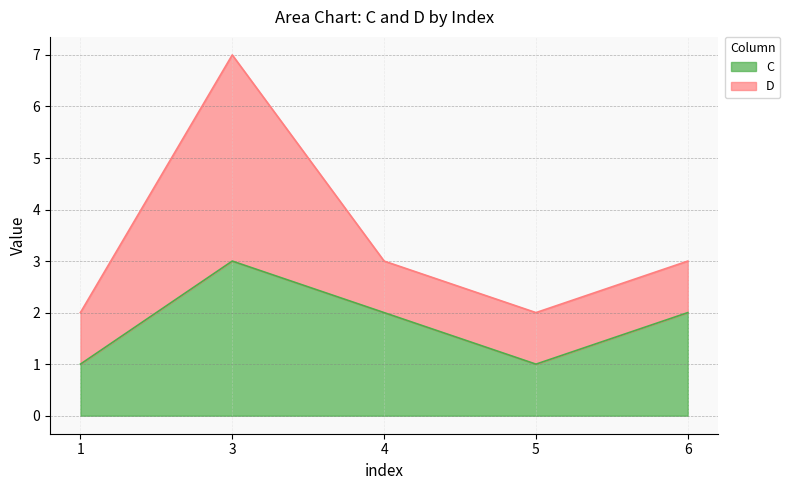

What is the minimum value shown in the chart?

1